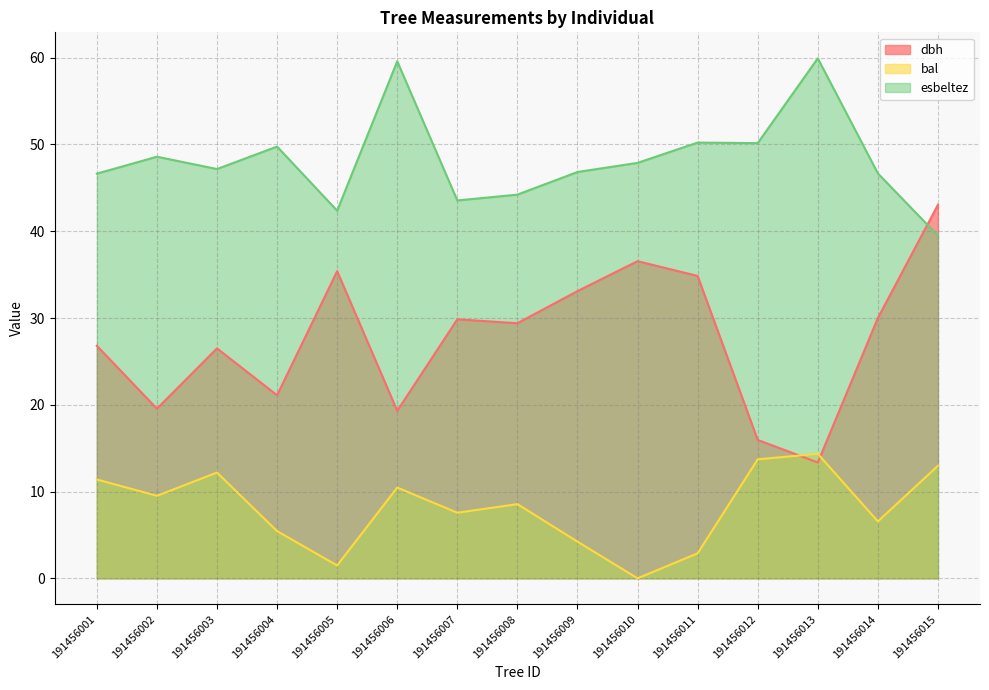

What are all the series names shown in the legend?

dbh, bal, esbeltez